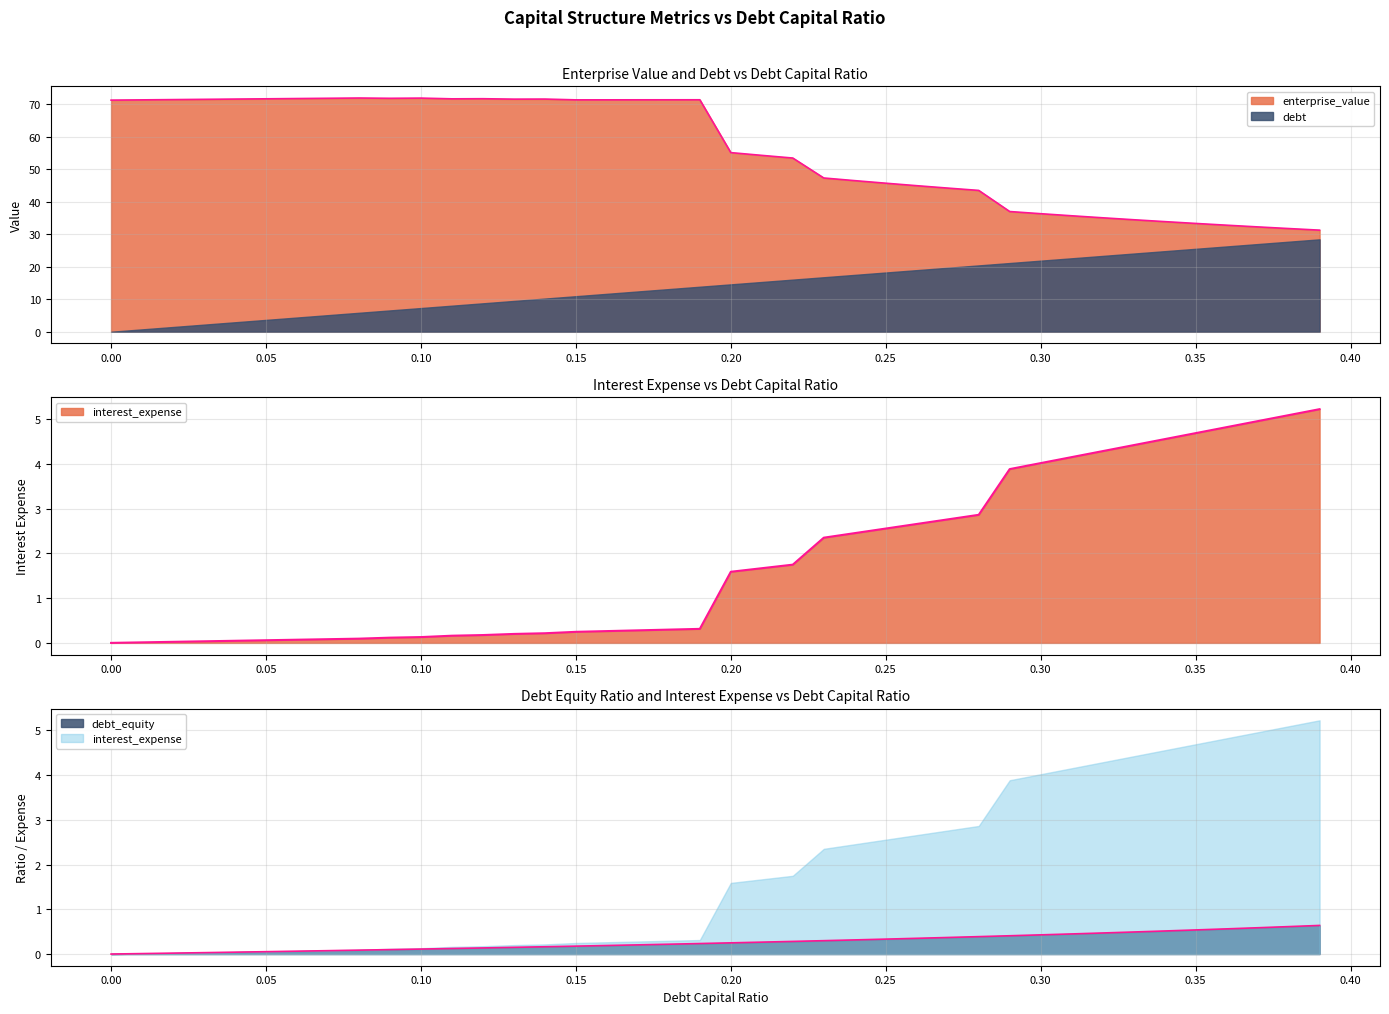

At which label does debt_capital reach its peak?

0.39